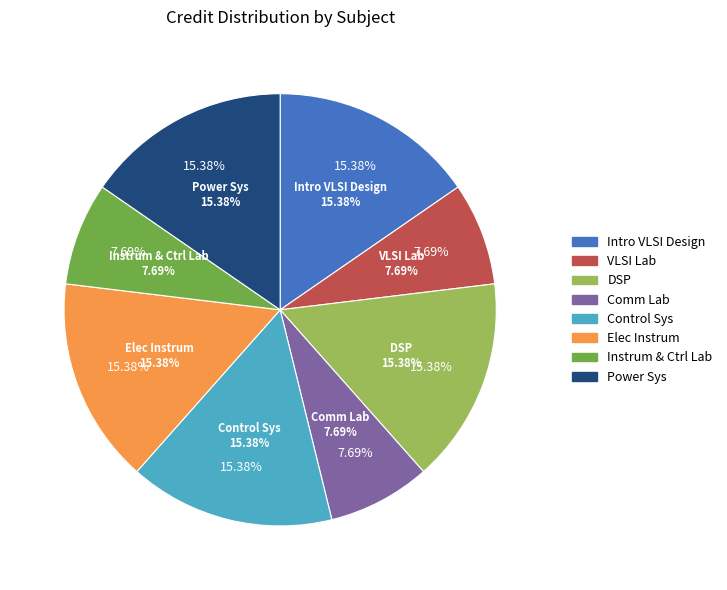

Do Electronic Instrumentation and Digital Signal Processing together represent more than half of the pie?

No